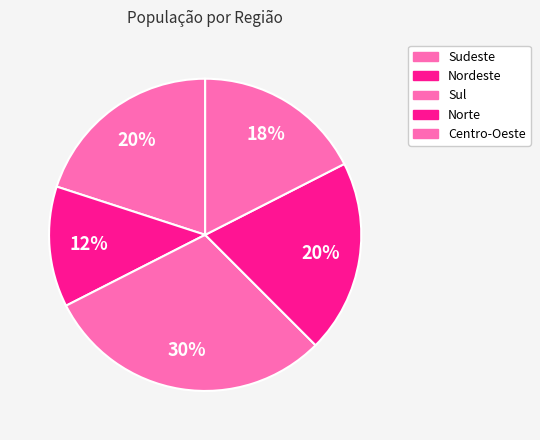

To the nearest percent, what percentage of the pie is Sudeste?

20%